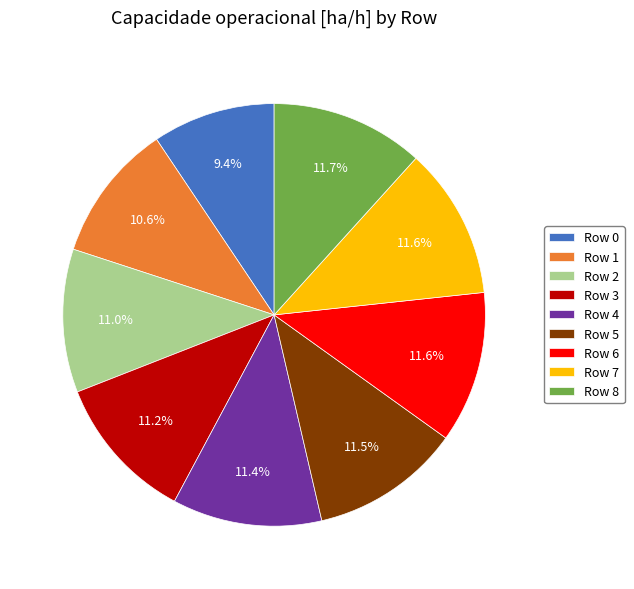

What is the ratio of the value at Row 4 to the value at Row 6?

1.0